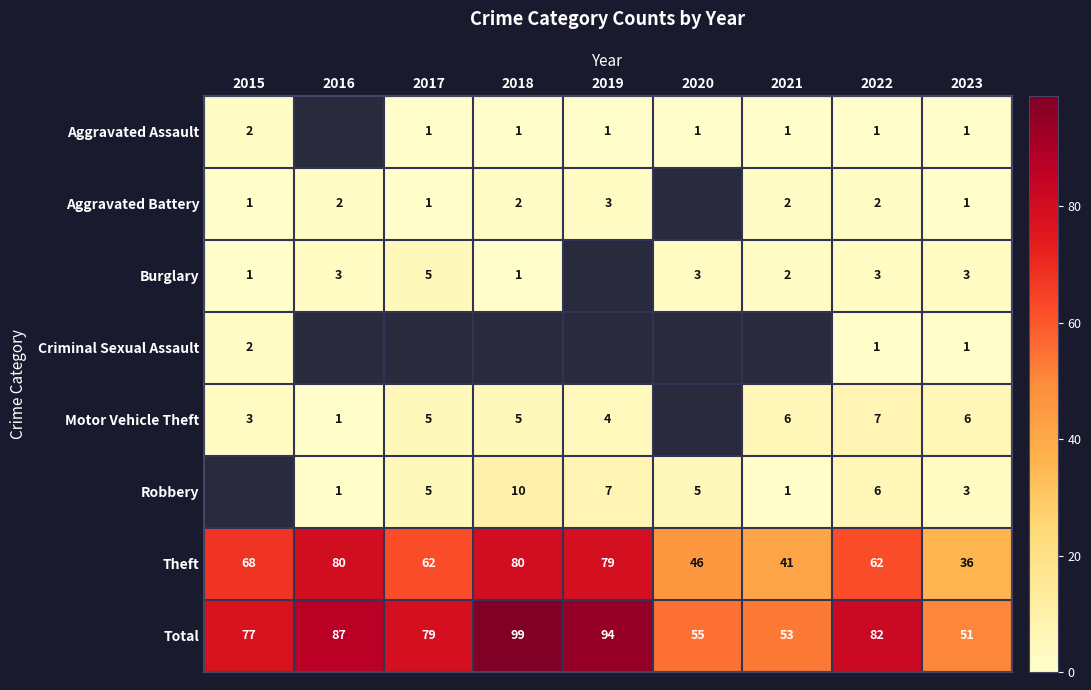

What is the sum of the Aggravated Assault values at 2018 and 2019?

2.0